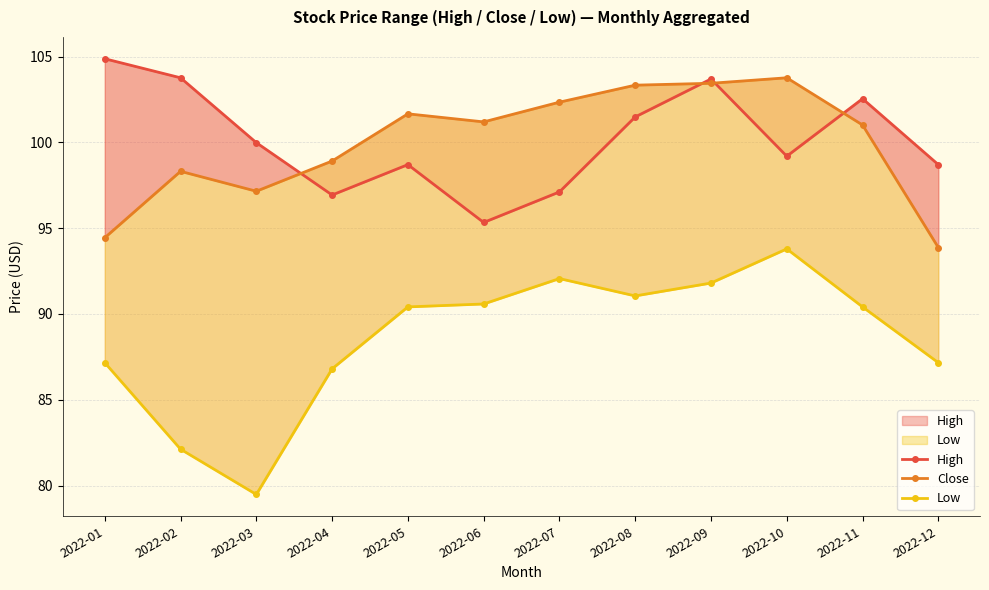

In Close, how many points are higher than both neighbors (excluding endpoints)?

3